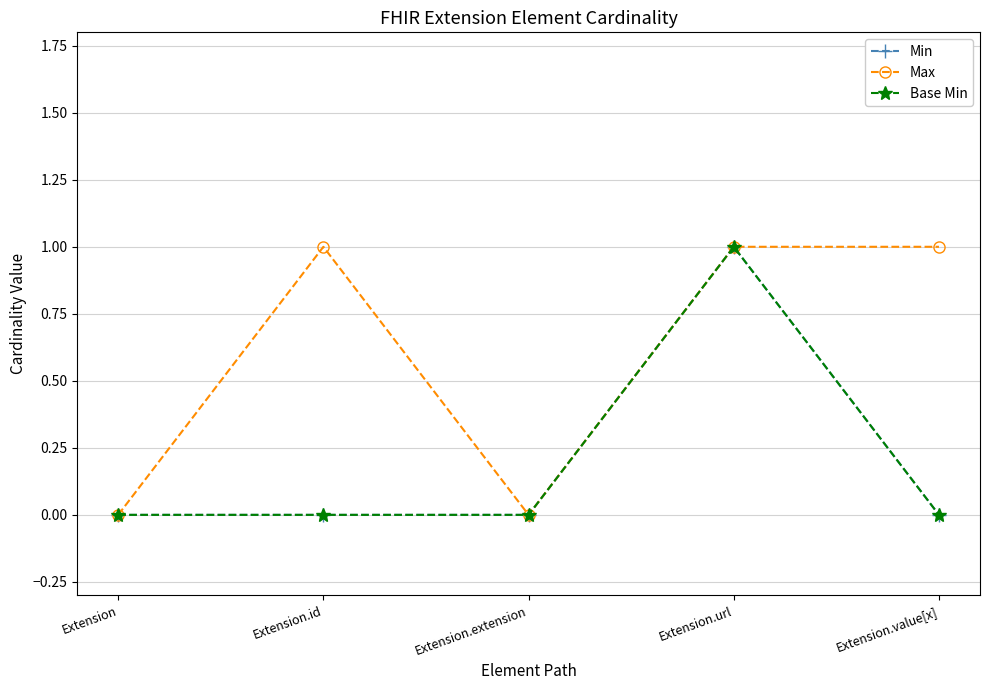

What is the sum of all Min values?

1